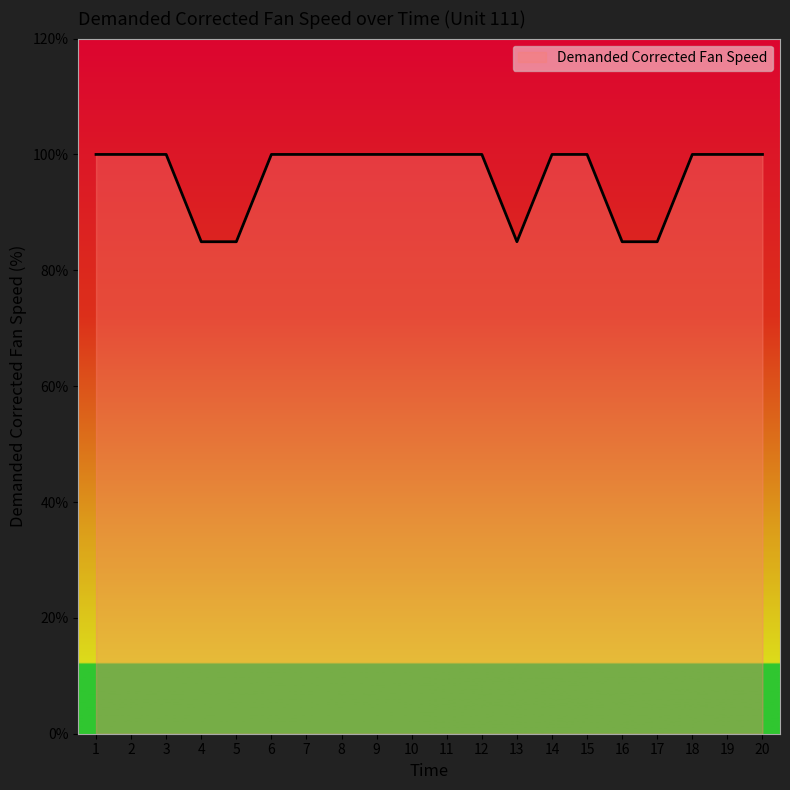

Is it true that the value at 17 is 84.9?

True